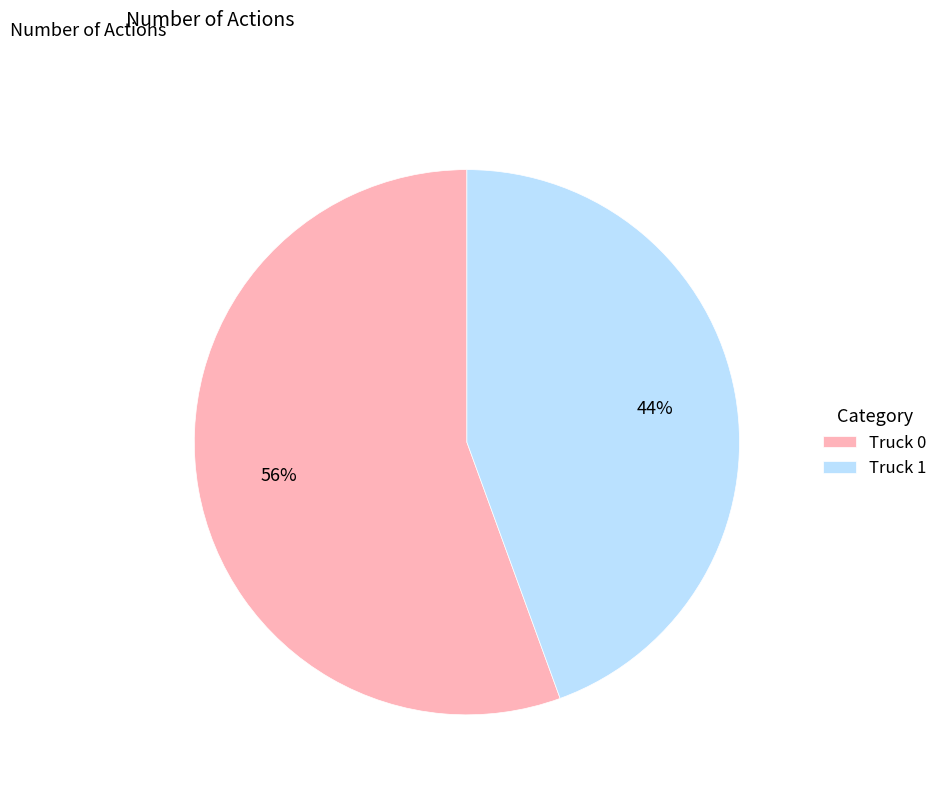

To the nearest percent, what is the combined percentage of Truck 0 and Truck 1?

100%